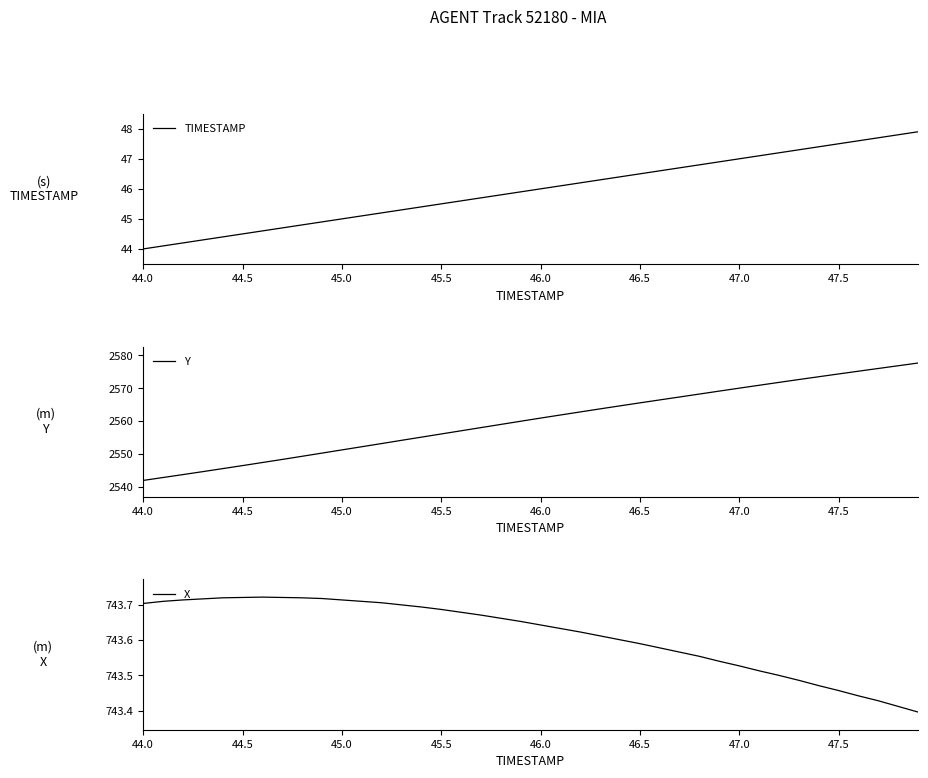

What is the greatest value displayed?

2577.7